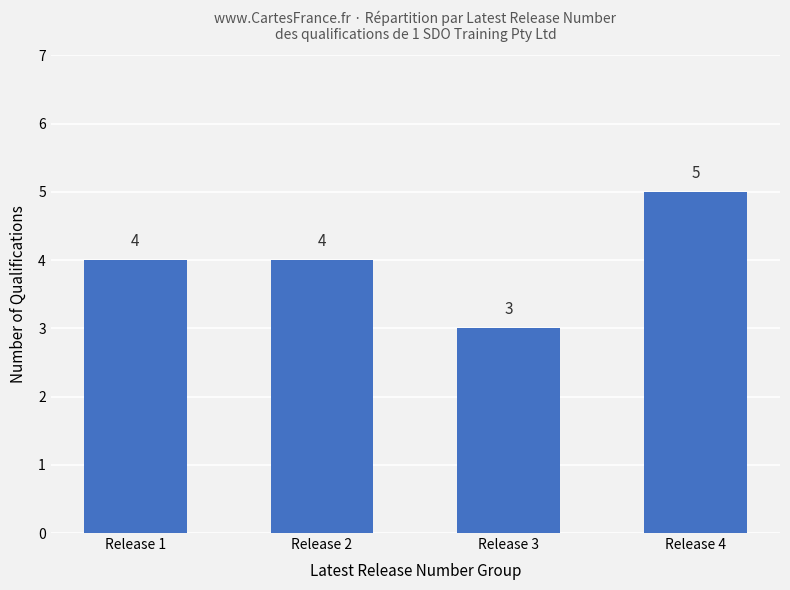

The value at Release 3 is 3. True or false?

True